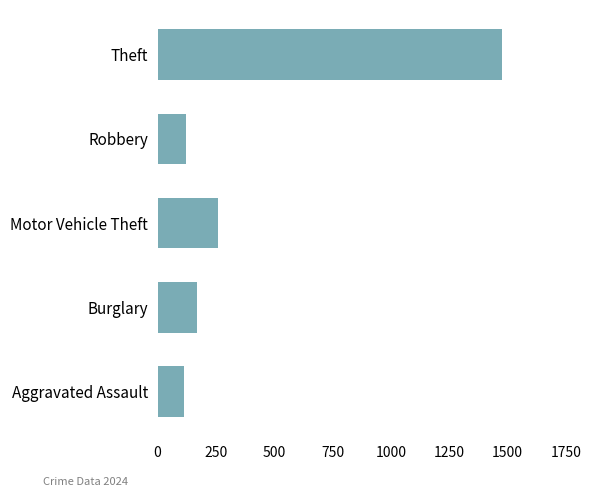

Where is the data nearest to the value 795?

Motor Vehicle Theft